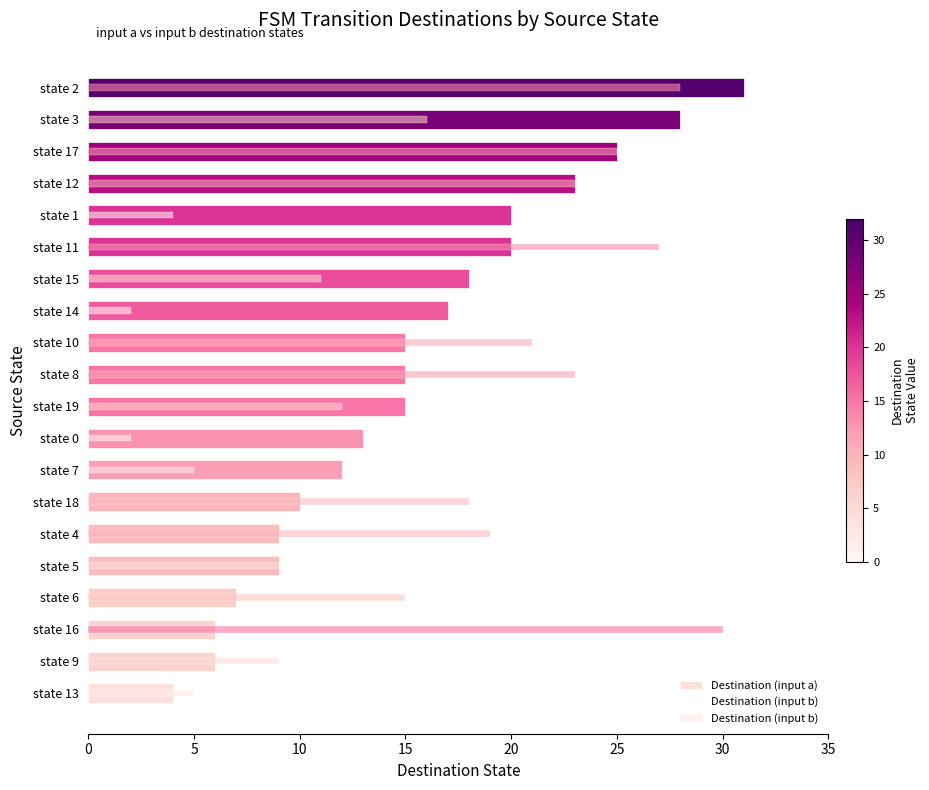

Which series has the largest total across all categories?

Destination (input b)